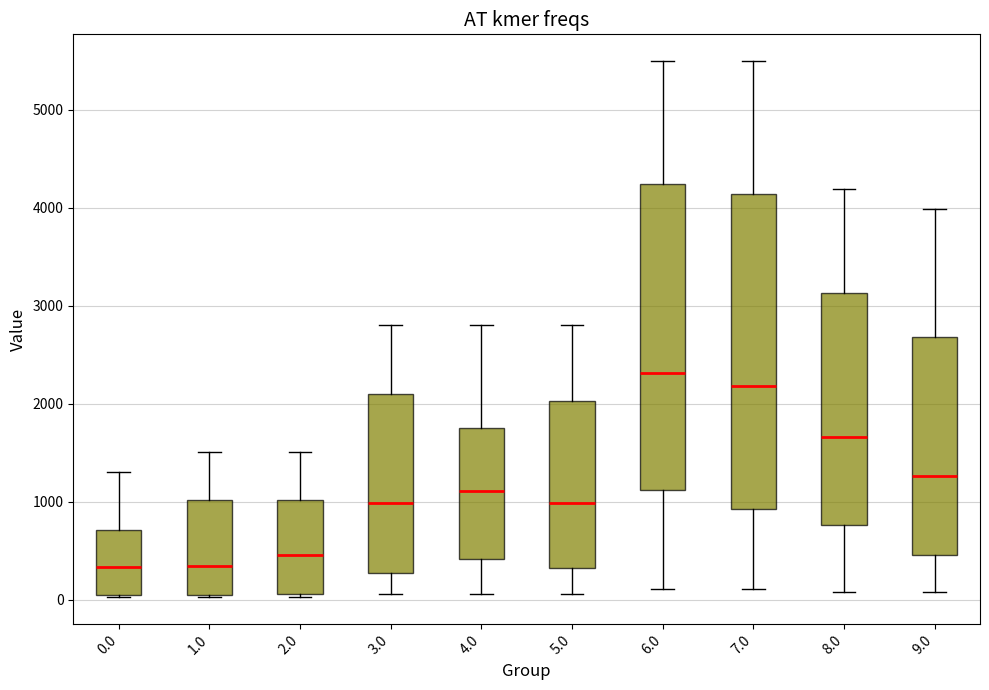

Reading left to right, read every box against the y-axis: the position of its median line, the range the box covers, and the ends of its whiskers. The values are not printed on the chart, so give them approximately, as read against the axis.

0.0: median 300, box 0 to 700, whiskers 0 to 1300
1.0: median 300, box 0 to 1000, whiskers 0 to 1500
2.0: median 500, box 100 to 1000, whiskers 0 to 1500
3.0: median 1000, box 300 to 2100, whiskers 100 to 2800
4.0: median 1100, box 400 to 1800, whiskers 100 to 2800
5.0: median 1000, box 300 to 2000, whiskers 100 to 2800
6.0: median 2300, box 1100 to 4200, whiskers 100 to 5500
7.0: median 2200, box 900 to 4100, whiskers 100 to 5500
8.0: median 1700, box 800 to 3100, whiskers 100 to 4200
9.0: median 1300, box 500 to 2700, whiskers 100 to 4000